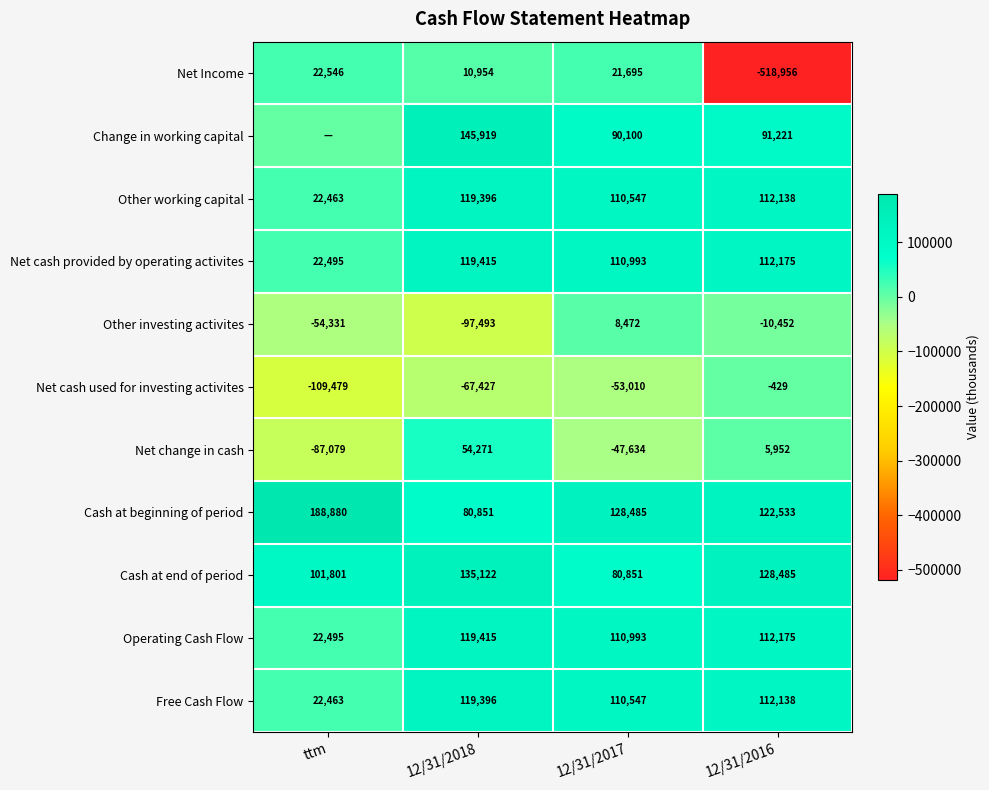

How many data points does each series have?

4